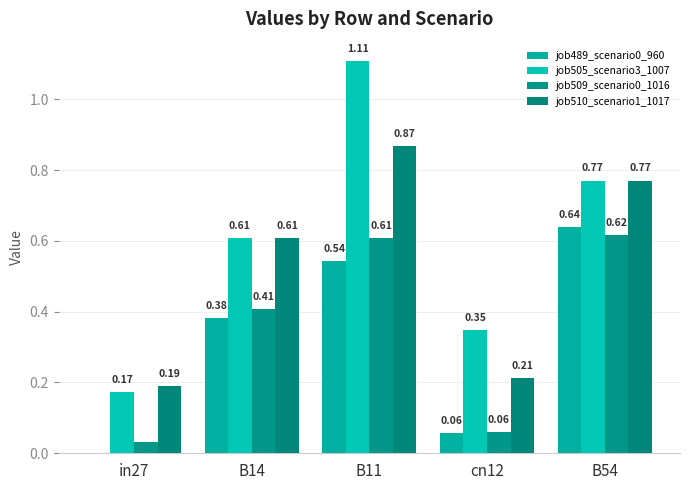

What is the sum of the job510_scenario1_1017 values at B14 and B11?

1.5